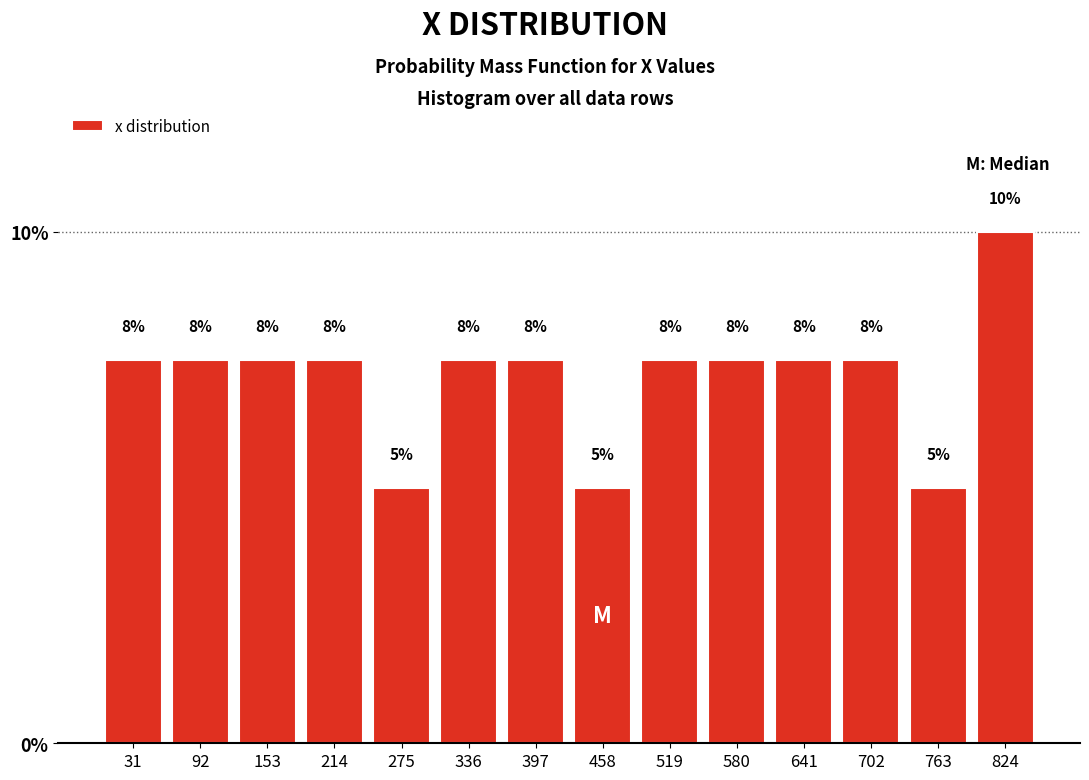

How many bars are there in total?

14